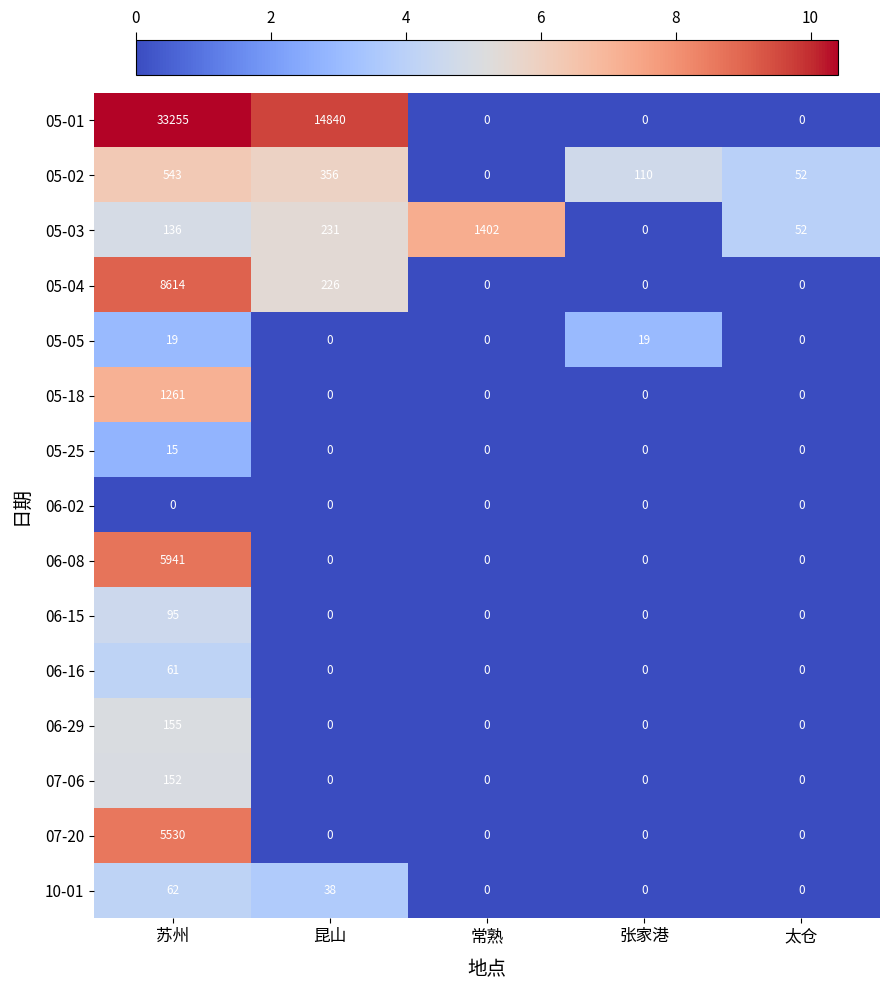

Which category has the highest value in the 05-03 series?

常熟